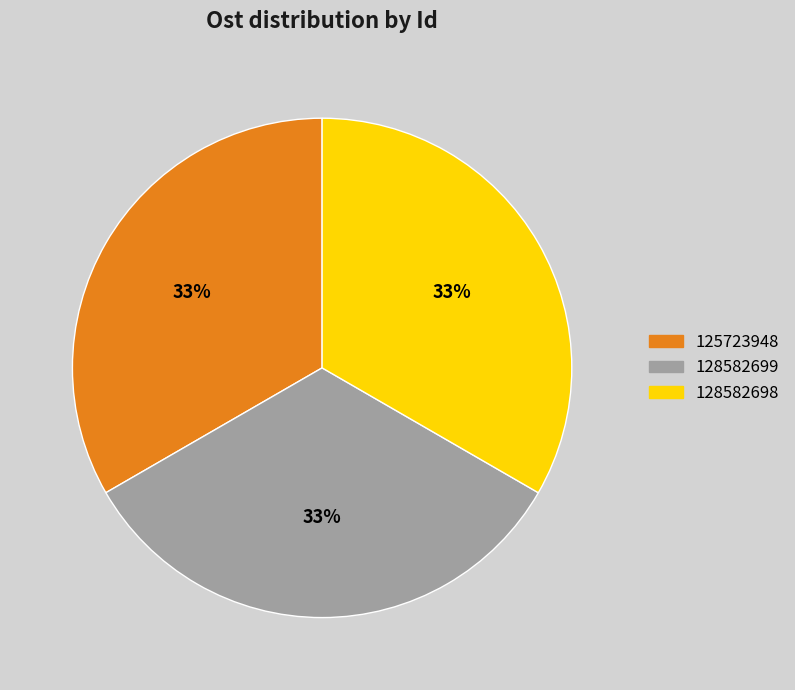

Approximately how many times larger is the value at 128582698 compared to 125723948?

1.0